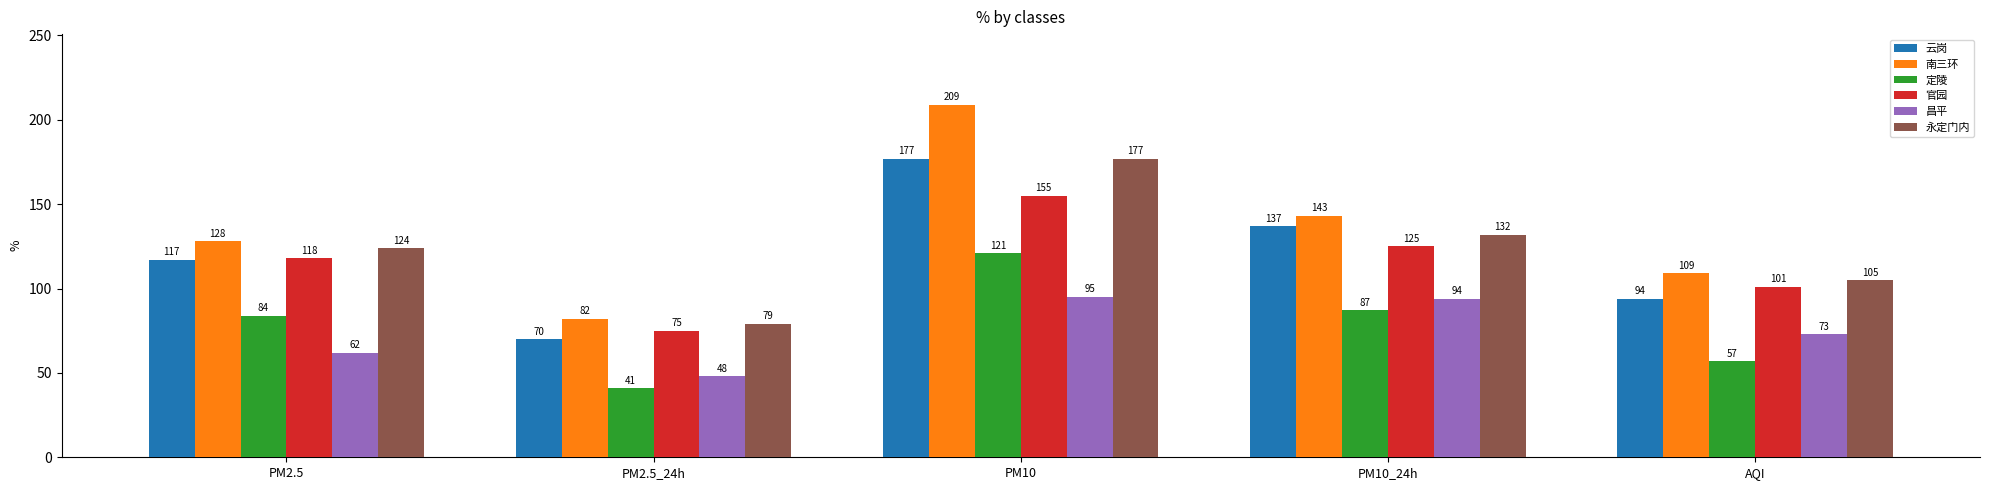

Reading left to right, transcribe all the data shown in this chart.

云岗: PM2.5=117	PM2.5_24h=70	PM10=177	PM10_24h=137	AQI=94
南三环: PM2.5=128	PM2.5_24h=82	PM10=209	PM10_24h=143	AQI=109
定陵: PM2.5=84	PM2.5_24h=41	PM10=121	PM10_24h=87	AQI=57
官园: PM2.5=118	PM2.5_24h=75	PM10=155	PM10_24h=125	AQI=101
昌平: PM2.5=62	PM2.5_24h=48	PM10=95	PM10_24h=94	AQI=73
永定门内: PM2.5=124	PM2.5_24h=79	PM10=177	PM10_24h=132	AQI=105